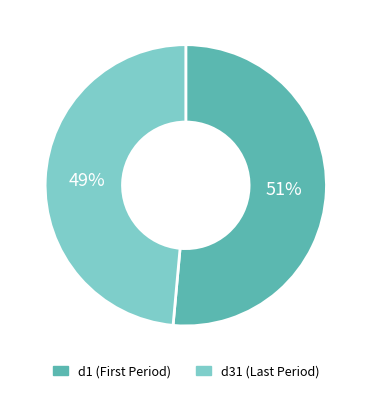

To the nearest percent, what is the combined percentage of d31 and d1?

100%